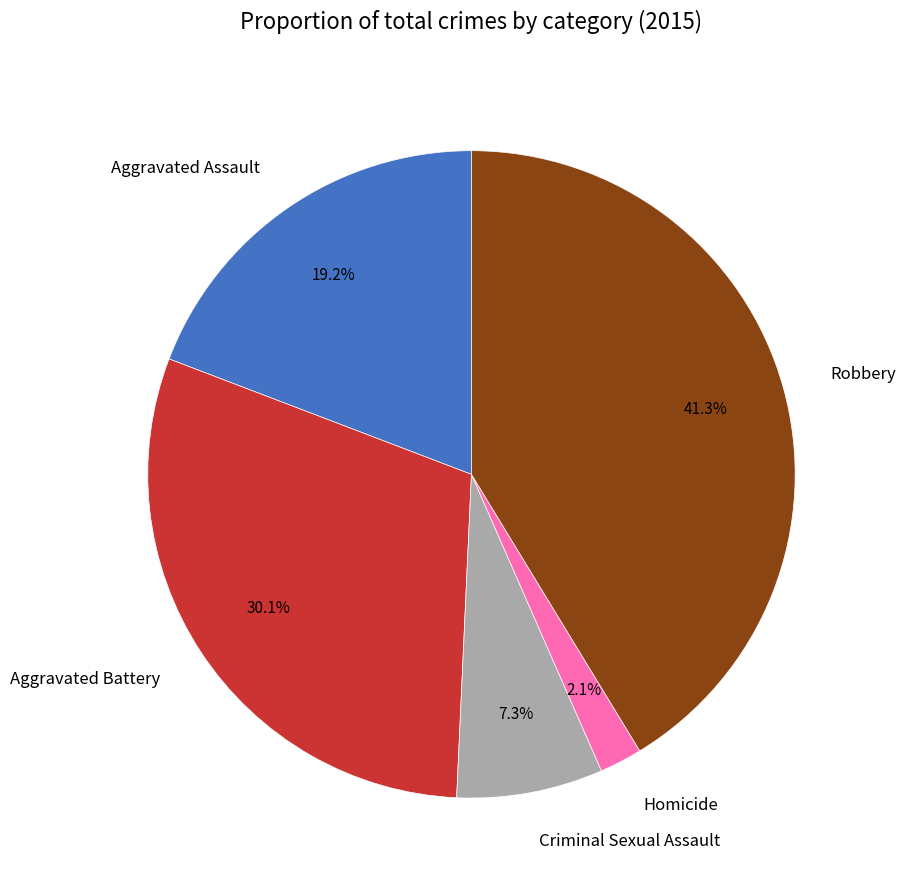

To the nearest percent, what percentage of the pie is Aggravated Battery?

30%